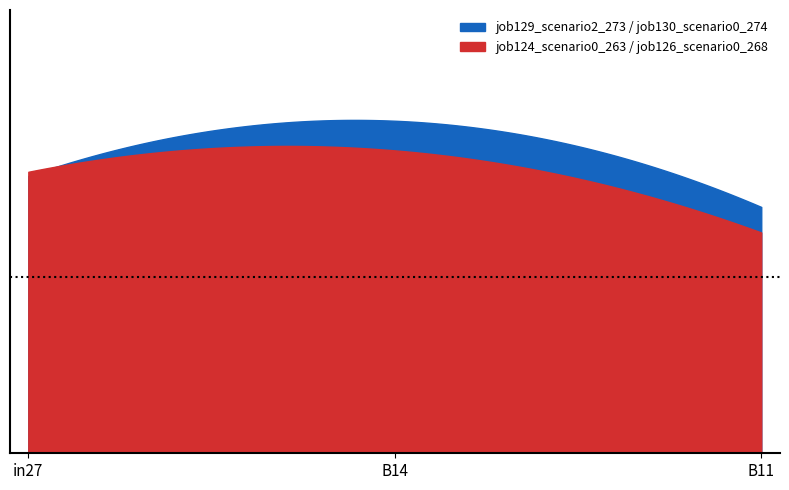

What is the label of the 1st point from the right?

B11